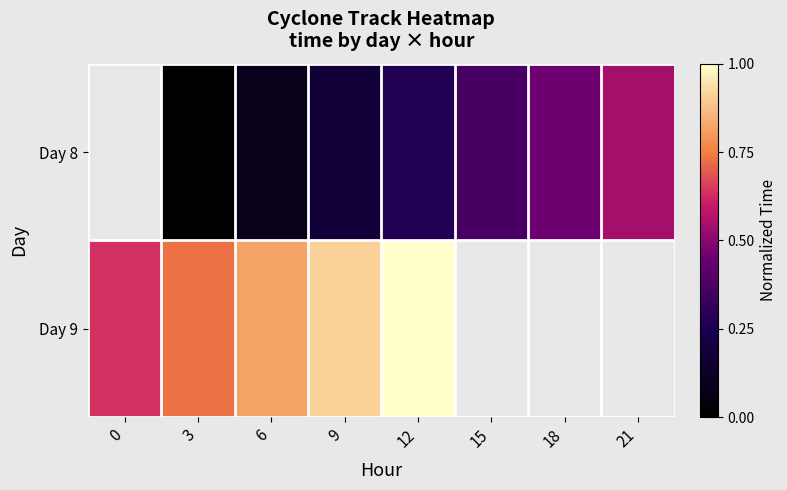

What is the greatest value displayed?

1.0